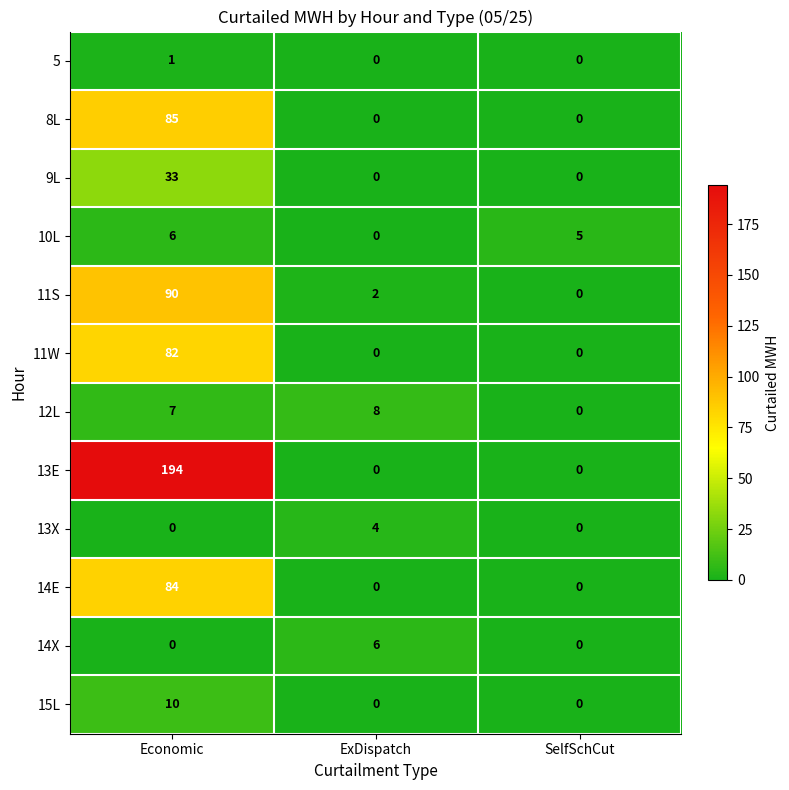

What is the spread (max minus min) of values at ExDispatch?

8